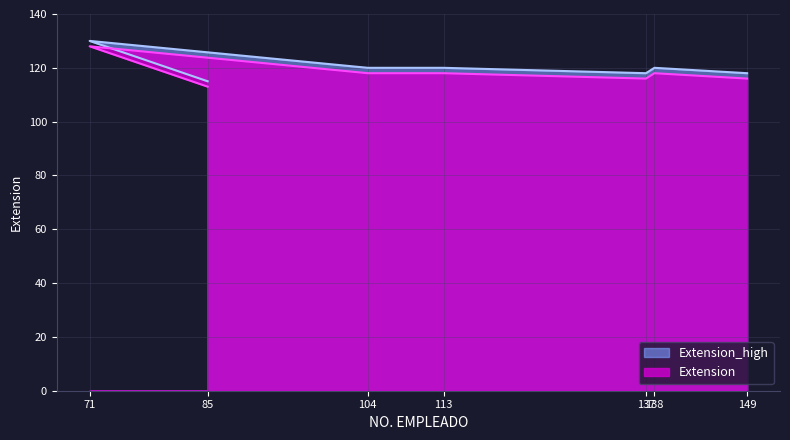

The chart shows a value of 115 at 85. True or false?

True